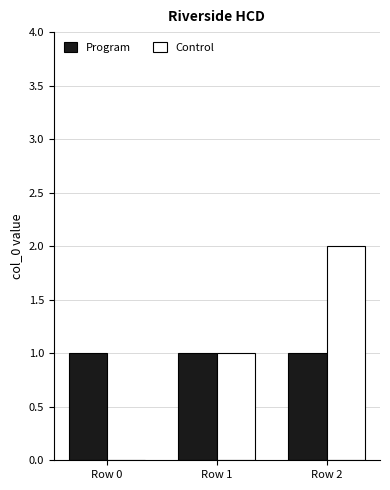

Is the value of Program at Row 0 greater than the value of Control at Row 2?

No